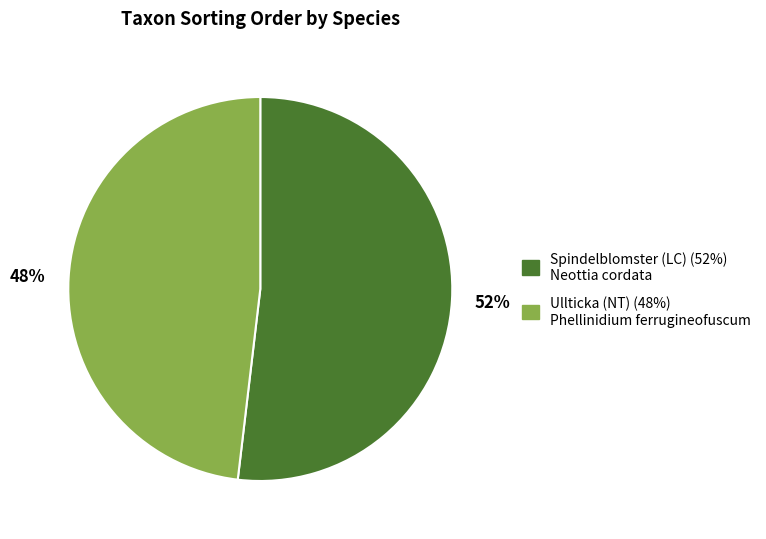

Combined, do Spindelblomster (LC) and Ullticka (NT) account for over 50%?

Yes